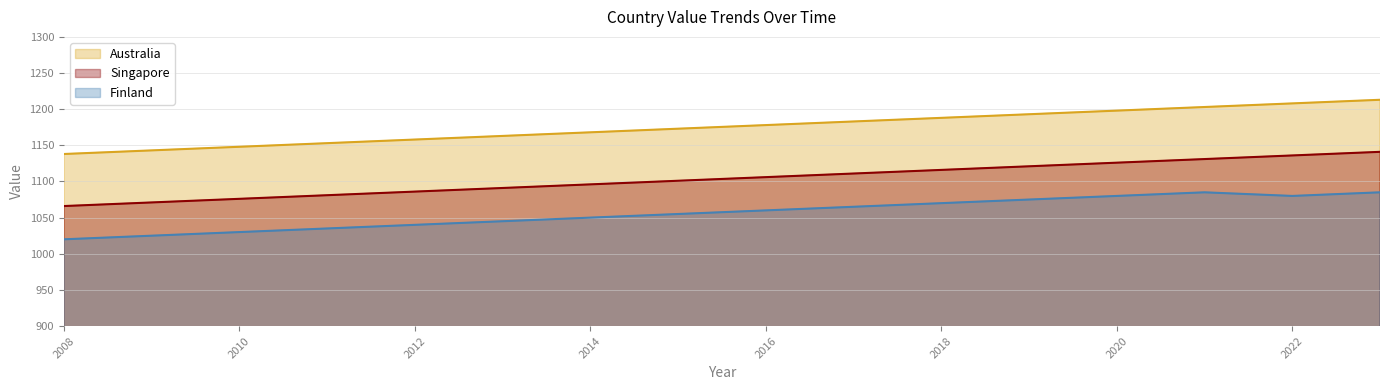

Which series has the largest range (max minus min)?

Australia line